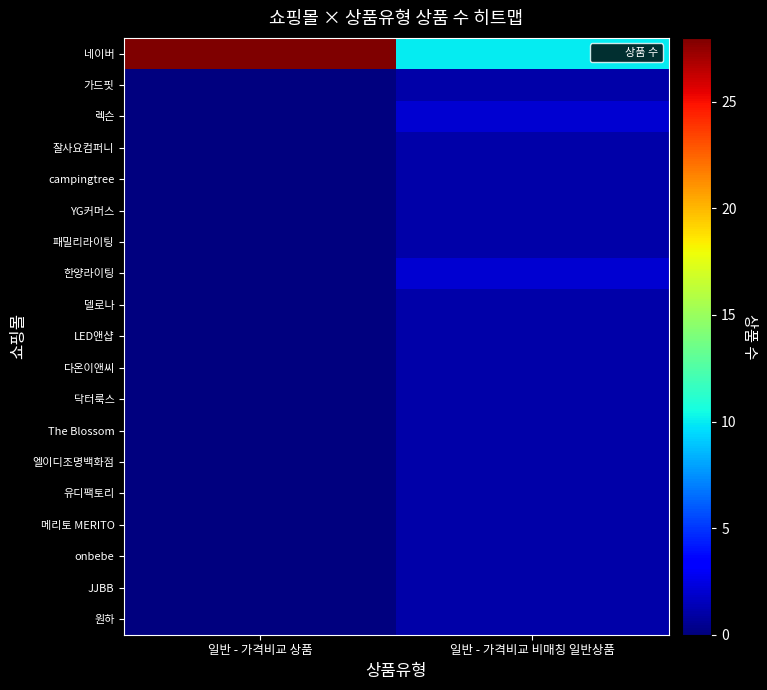

How many categories are shown in the chart?

2